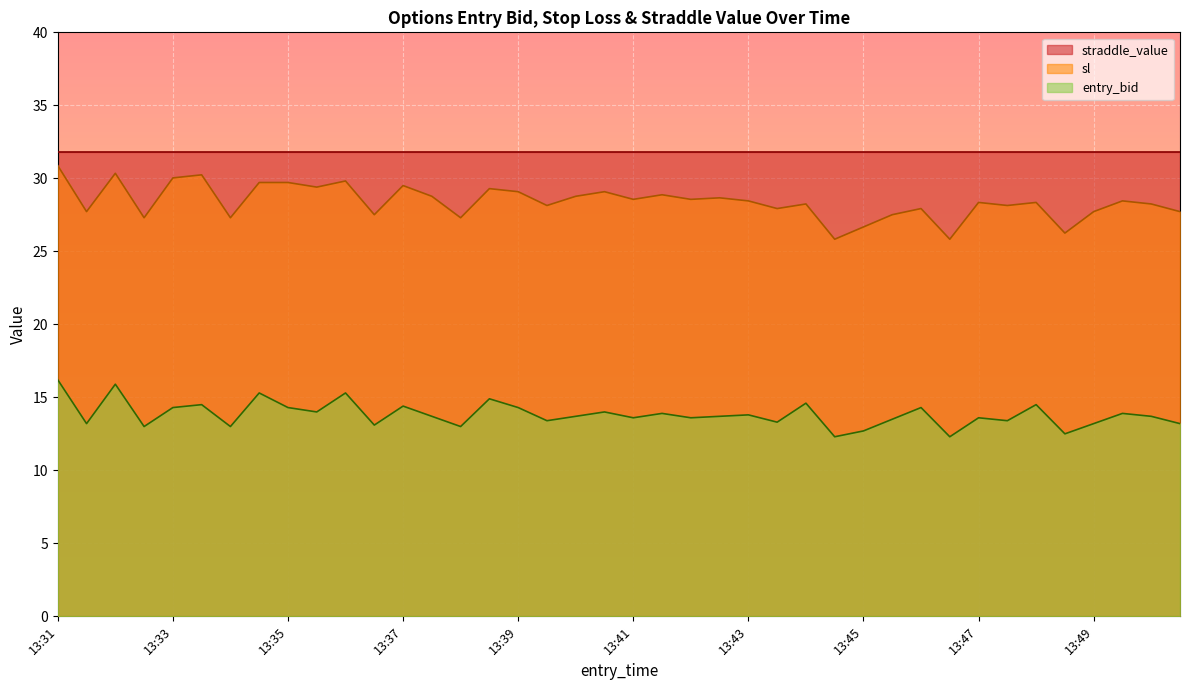

What is the total value across all series at 13:39?

75.2